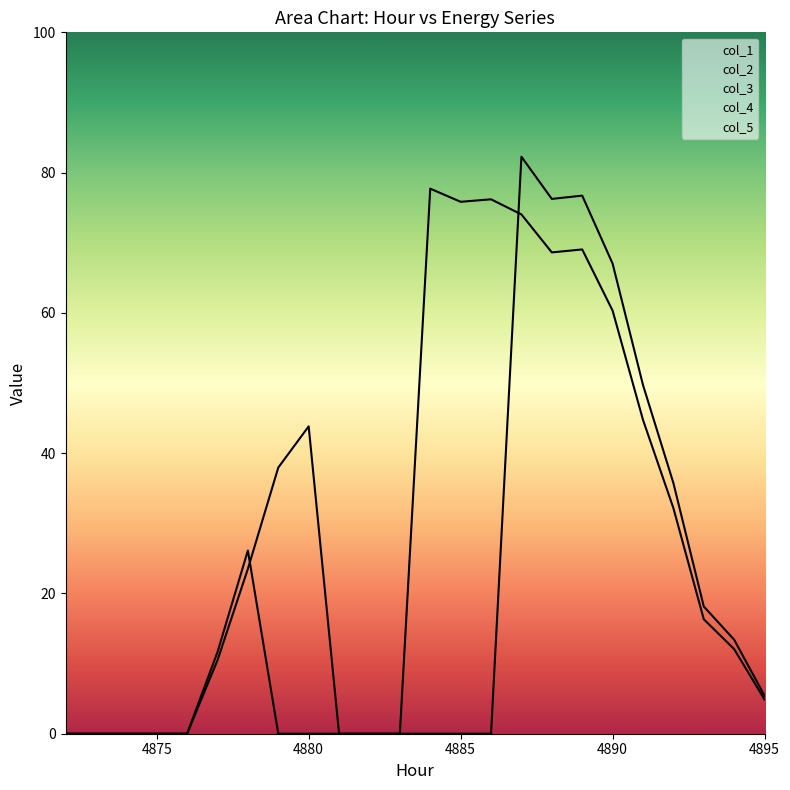

Does the chart display data point markers on the line(s)?

No